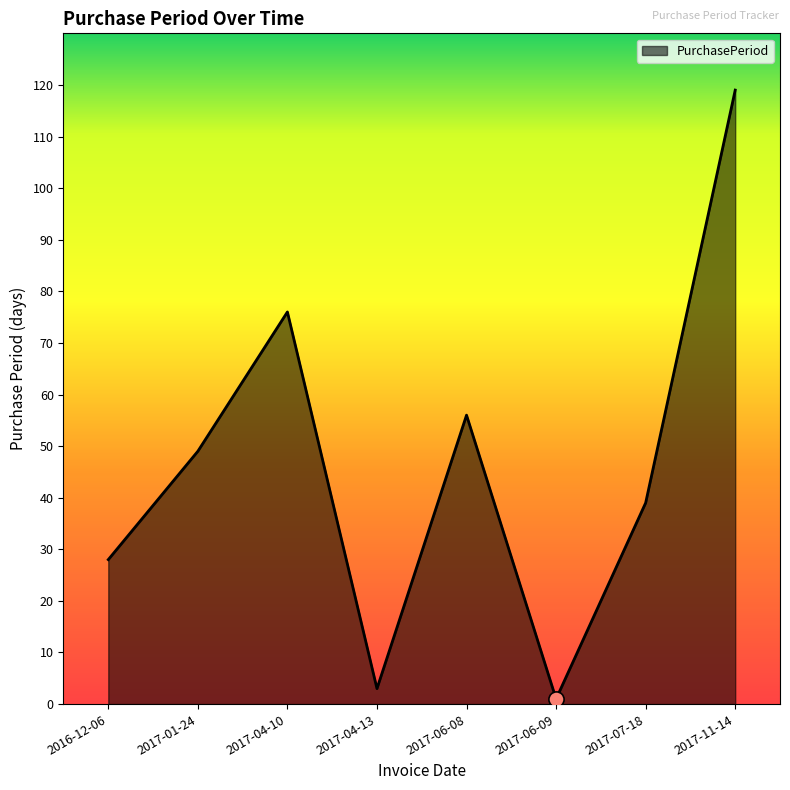

What is the ratio of the value at 2017-06-08 to the value at 2017-04-10?

0.7